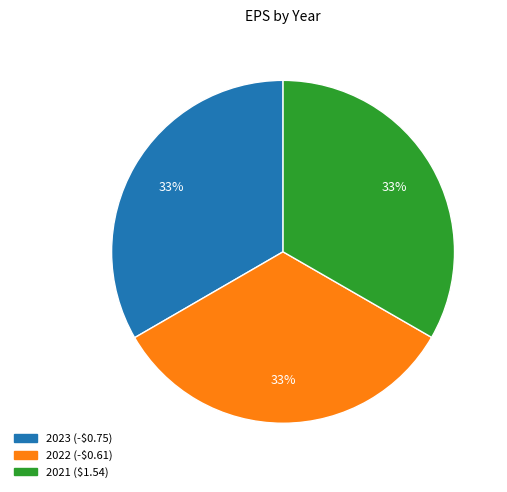

To the nearest percent, what percentage of the pie is 2023 (-$0.75)?

33%